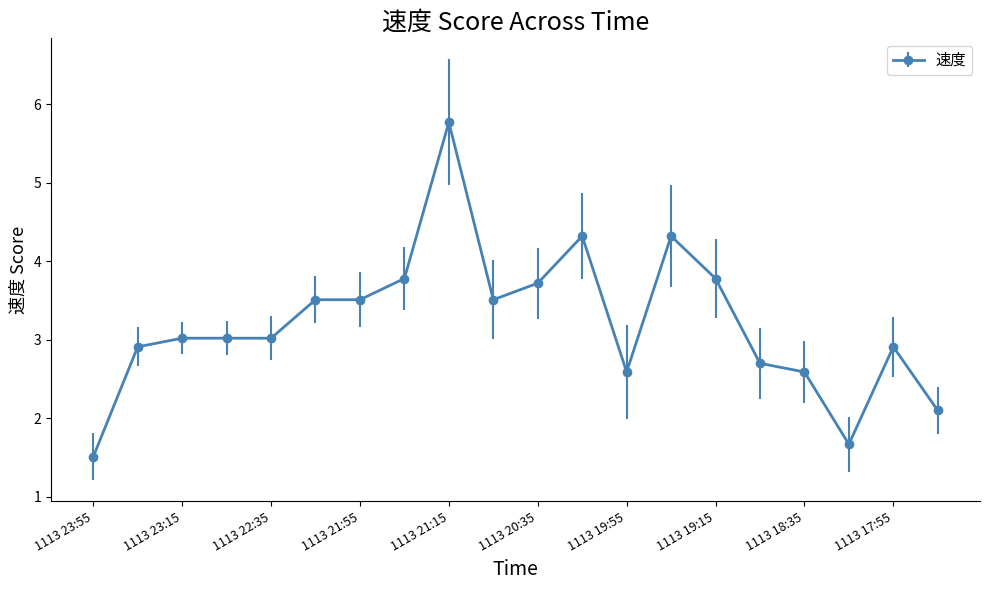

What is the sum of all values?

64.3